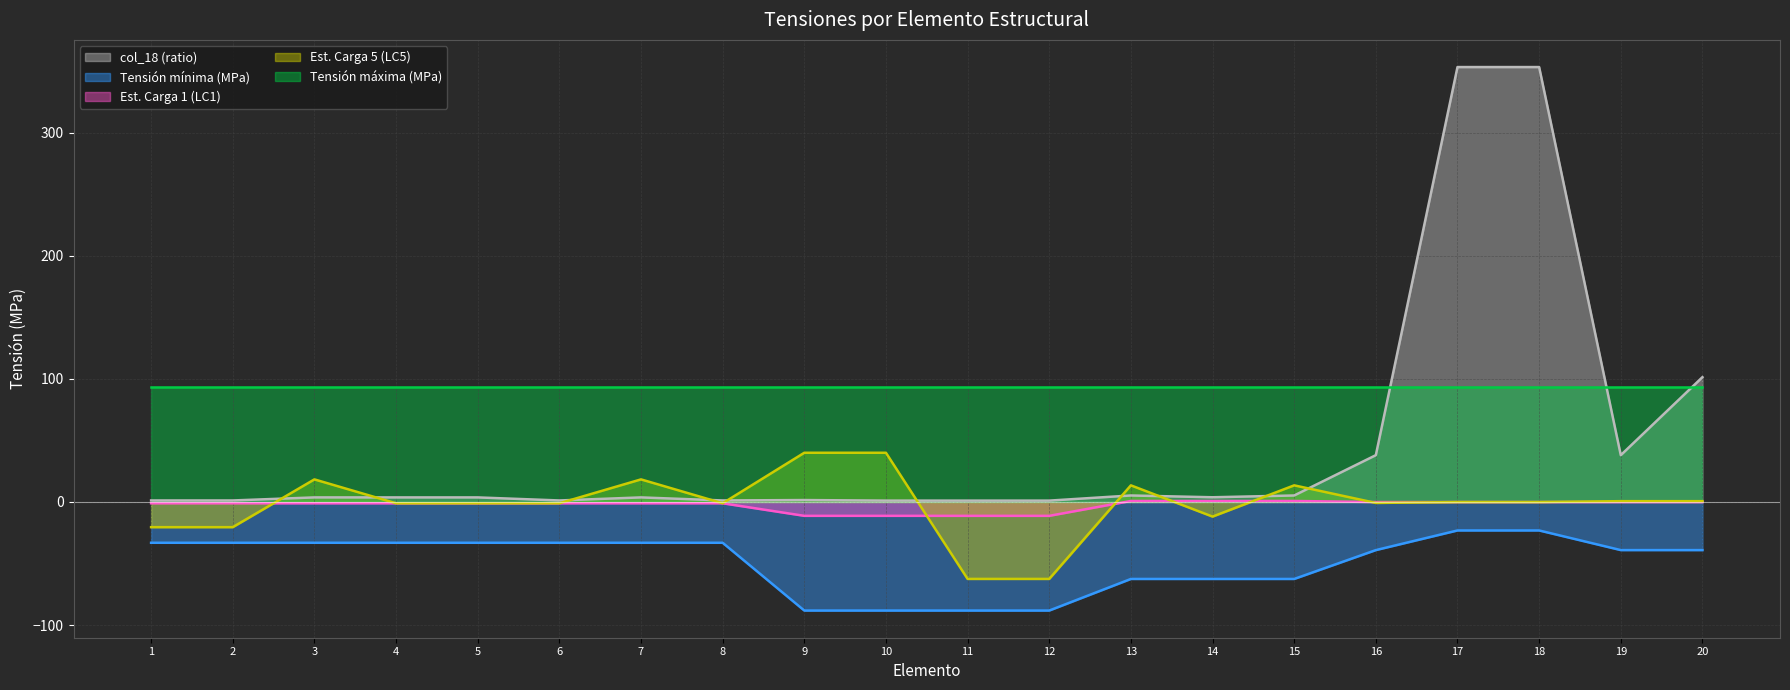

Which series has the largest range (max minus min)?

col_18 (ratio)